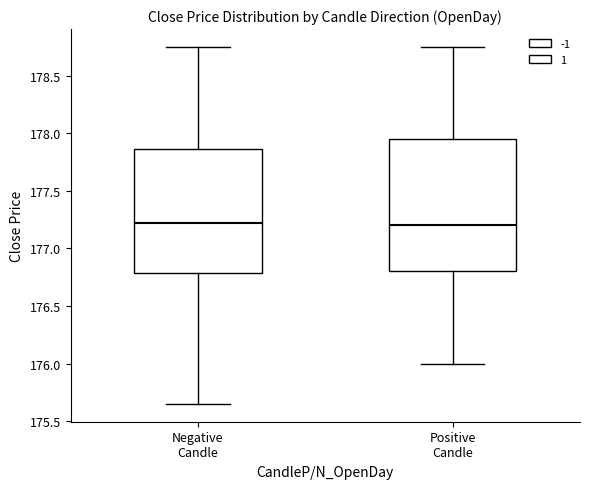

Which box is the tallest, from its lower edge to its upper edge?

Positive Candle